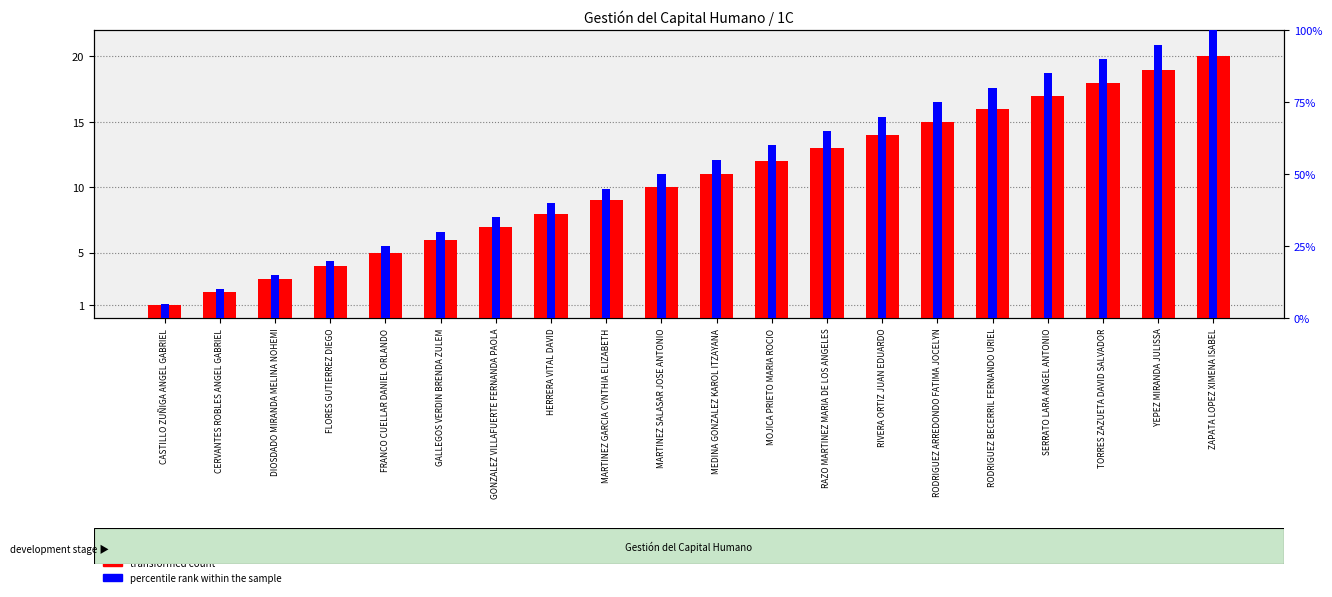

At which label is percentile rank within the sample closest to 52?

MARTINEZ SALASAR JOSE ANTONIO